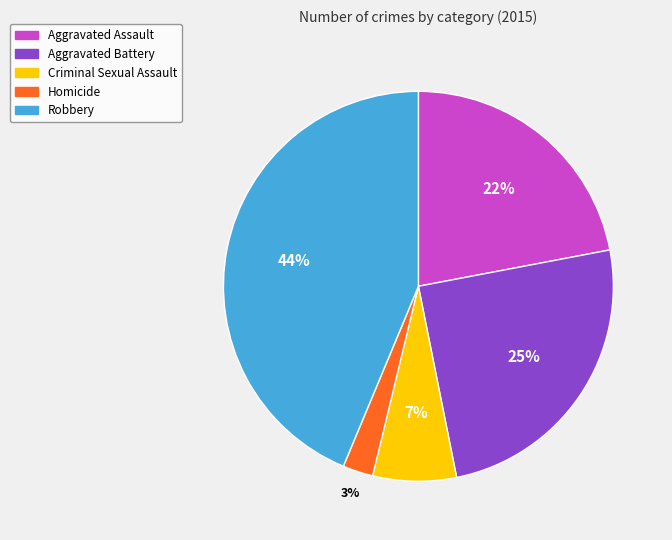

How many slices are in this pie chart?

5